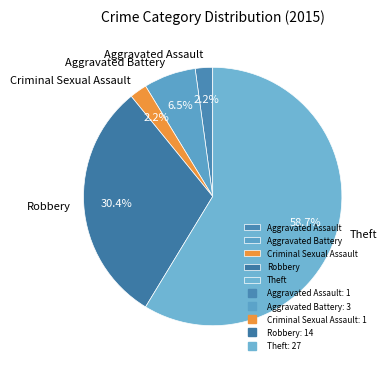

What is the largest slice in the pie chart?

Theft